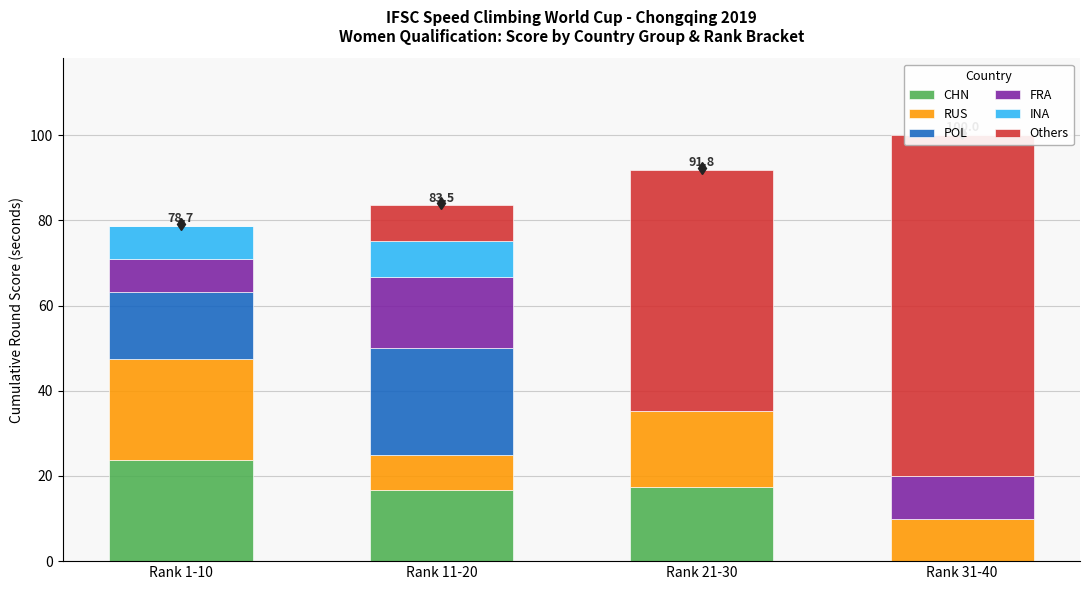

How many groups of bars are there?

4